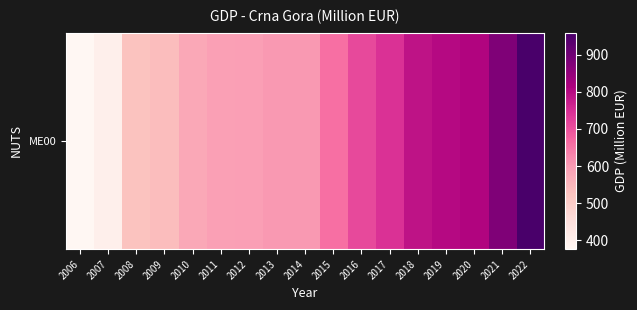

What is the difference between the second highest and minimum values?

501.6